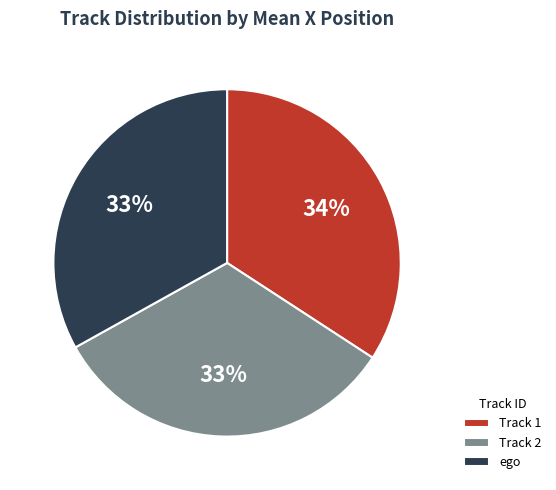

Combined, do Track 2 and ego account for over 50%?

Yes